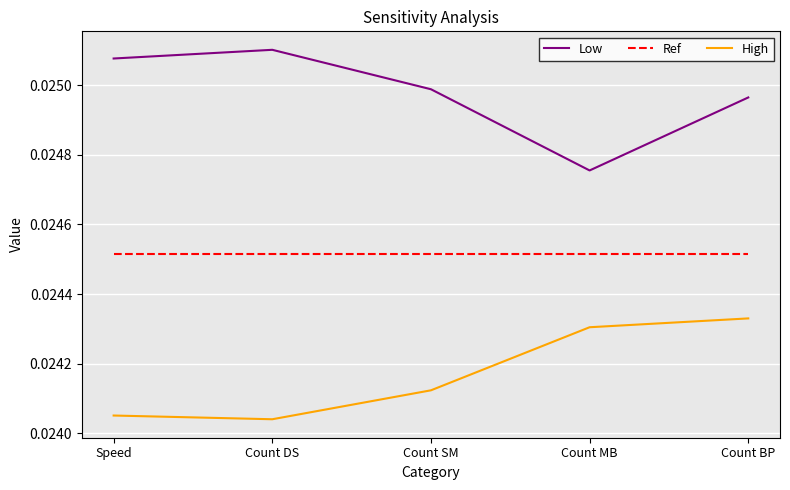

Is this an area chart (filled region under the line)?

No